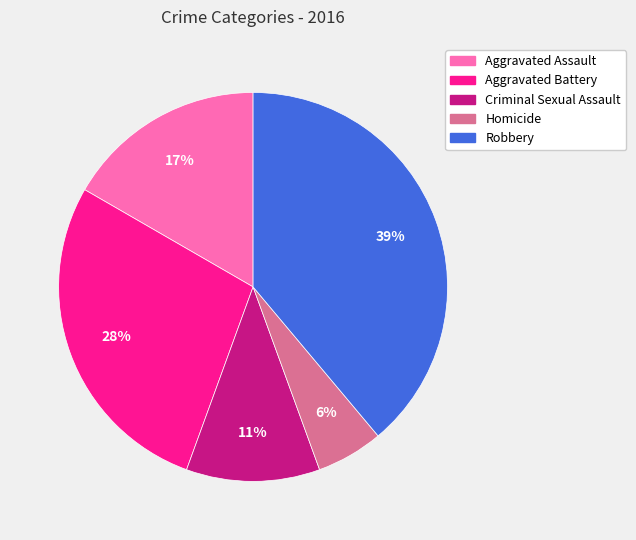

How many segments does this pie chart have?

5